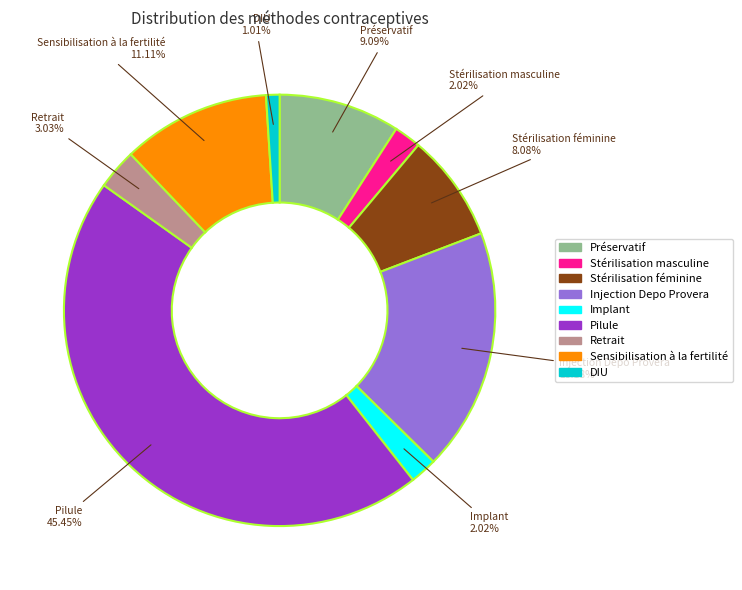

Between Préservatif and Implant, which is larger?

Préservatif